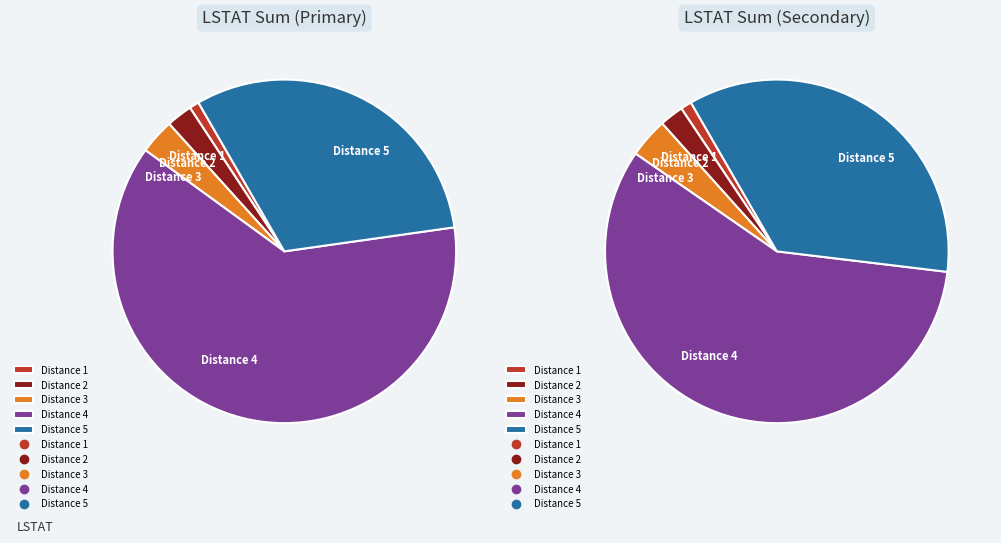

Is 17 the majority of the pie?

No